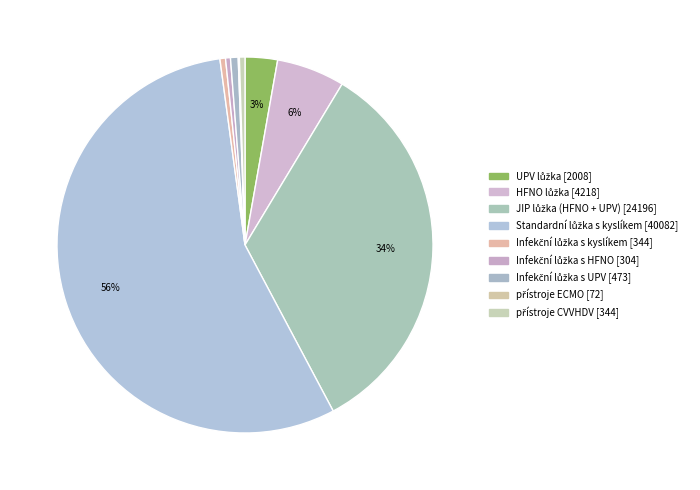

Combined, what portion of the pie is HFNO lůžka and Standardní lůžka s kyslíkem?

61.5%